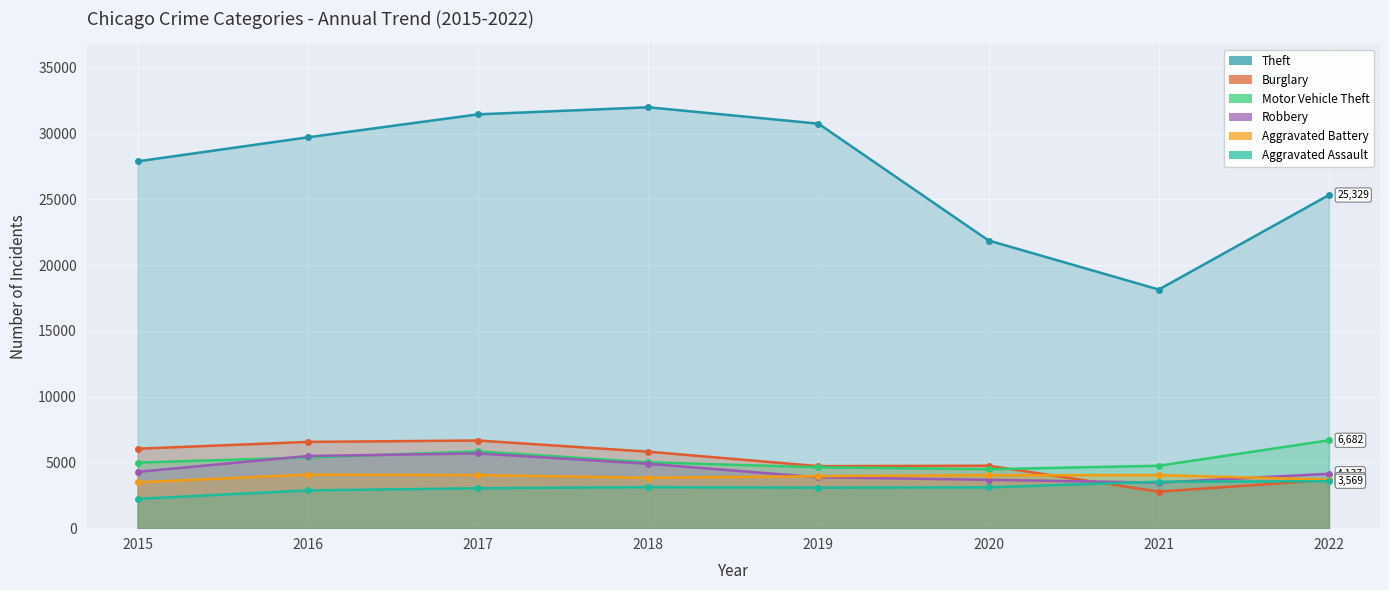

At how many categories does at least one series exceed 29866?

3